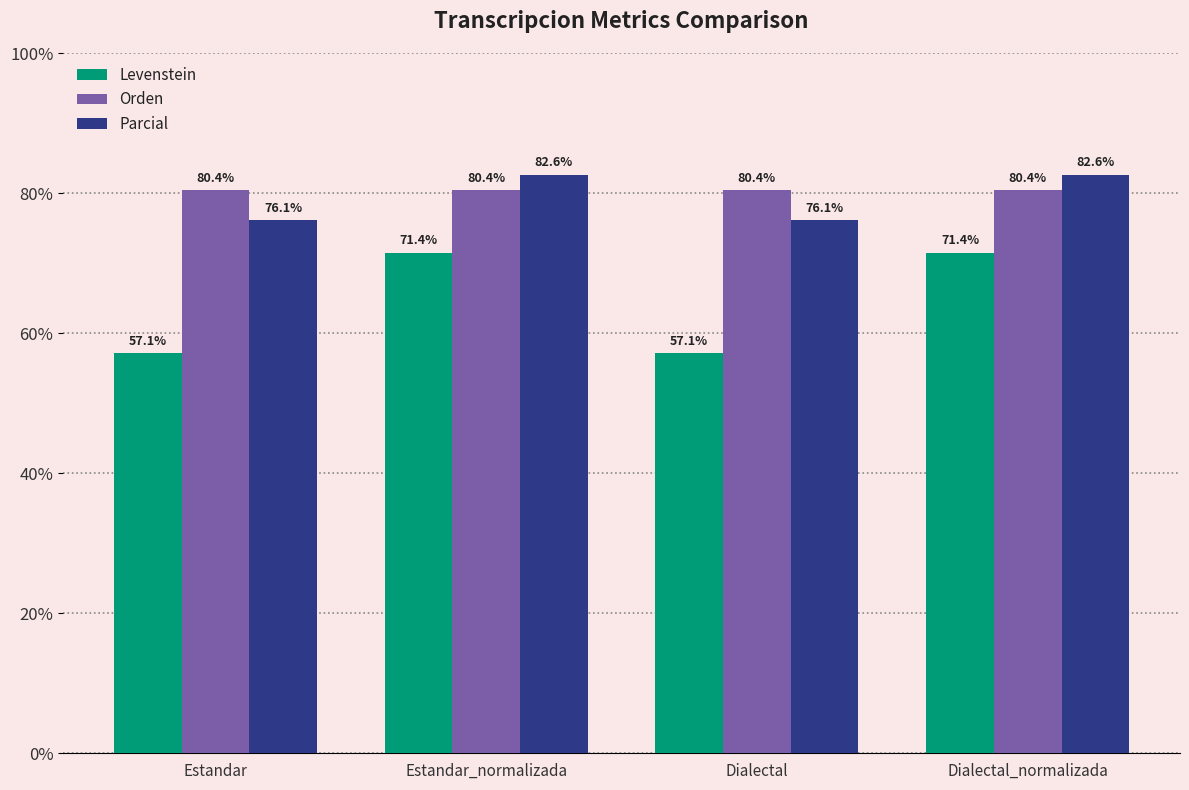

Reading left to right, what are all the values shown in this chart?

Levenstein: Estandar=57.1	Estandar_normalizada=71.4	Dialectal=57.1	Dialectal_normalizada=71.4
Orden: Estandar=80.4	Estandar_normalizada=80.4	Dialectal=80.4	Dialectal_normalizada=80.4
Parcial: Estandar=76.1	Estandar_normalizada=82.6	Dialectal=76.1	Dialectal_normalizada=82.6